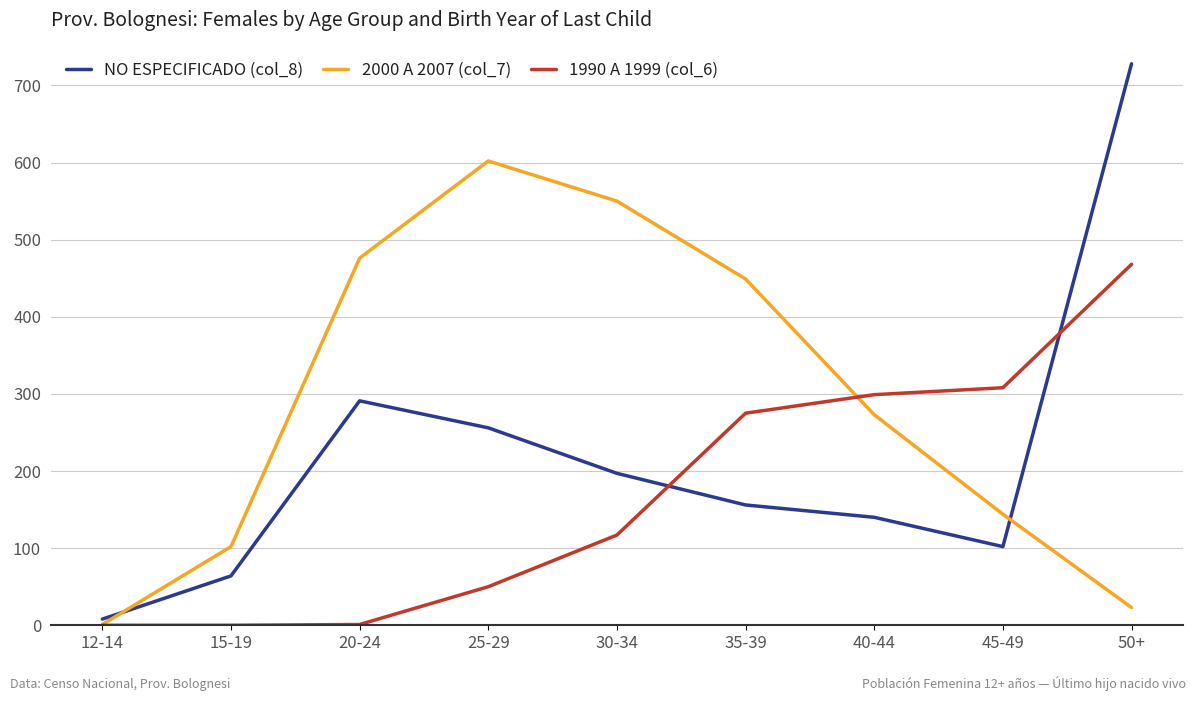

Is it true that NO ESPECIFICADO (col_8) equals 64 at 15-19?

True